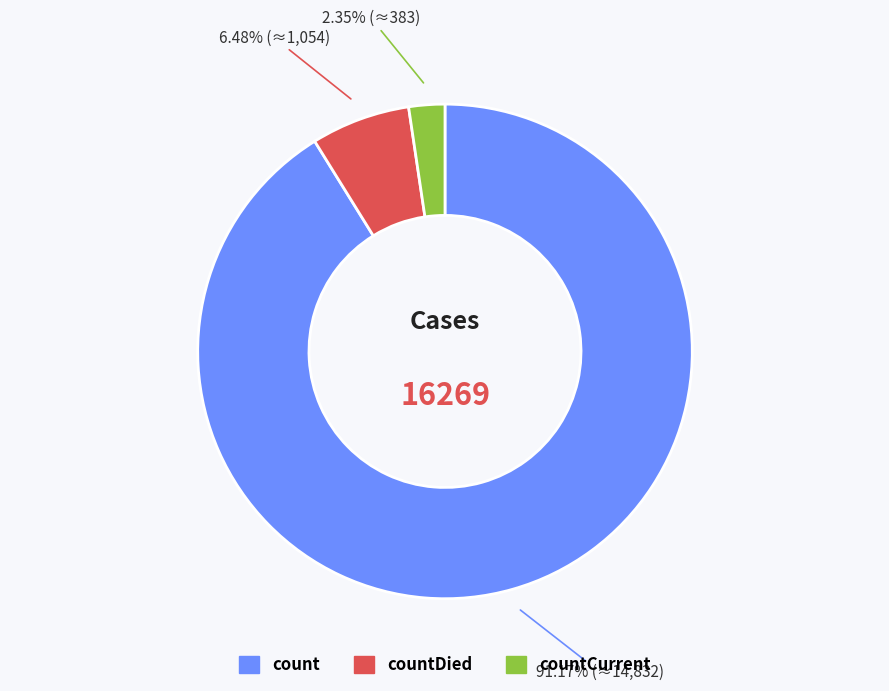

How many segments does this pie chart have?

3